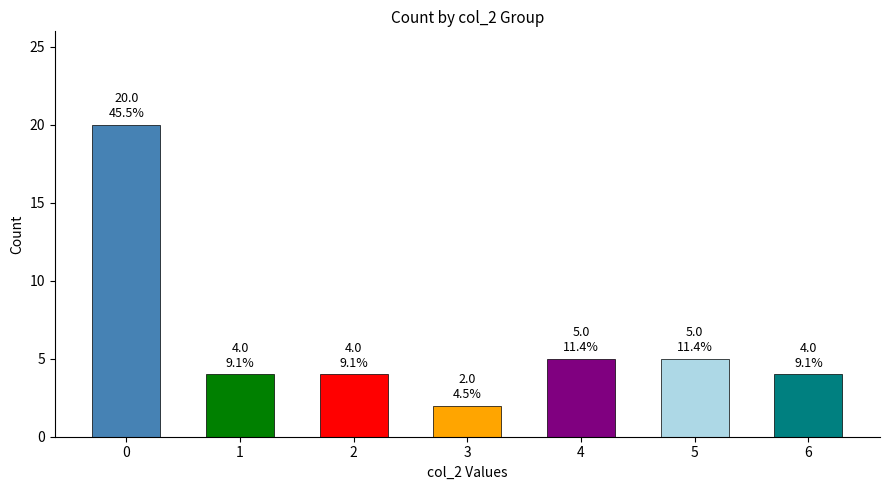

Approximately how many times larger is the value at 4 compared to 5?

1.0